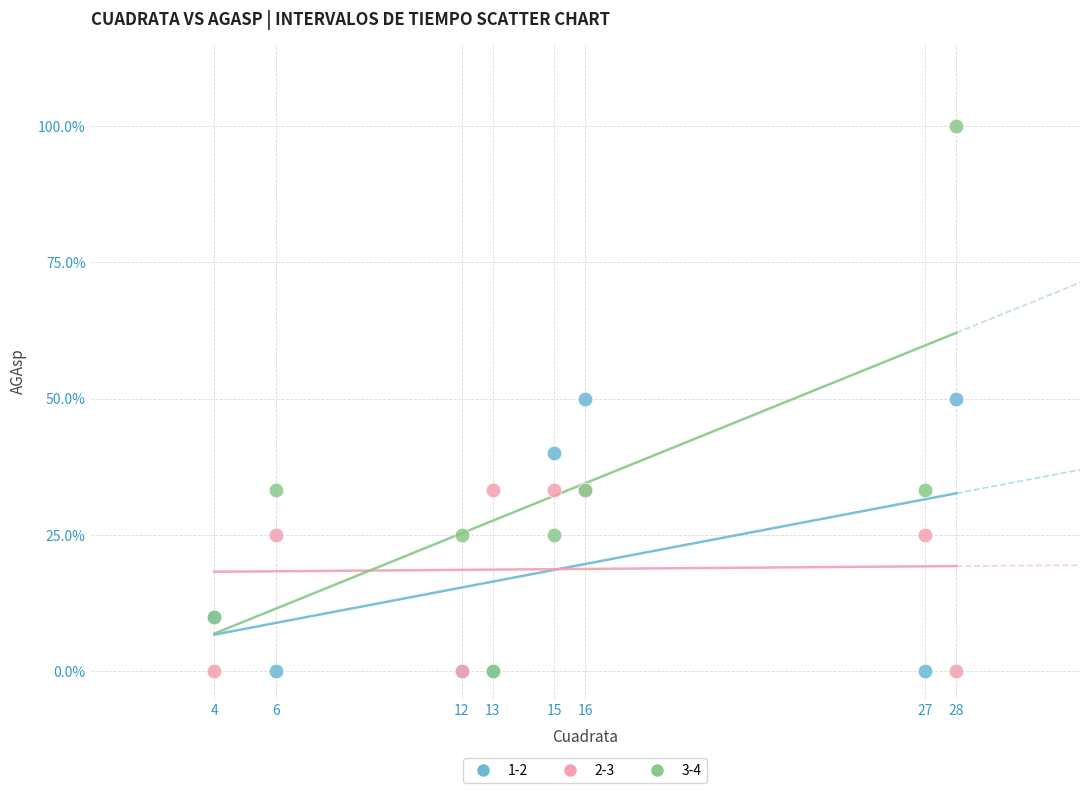

Which series has the widest spread of Y values?

3-4